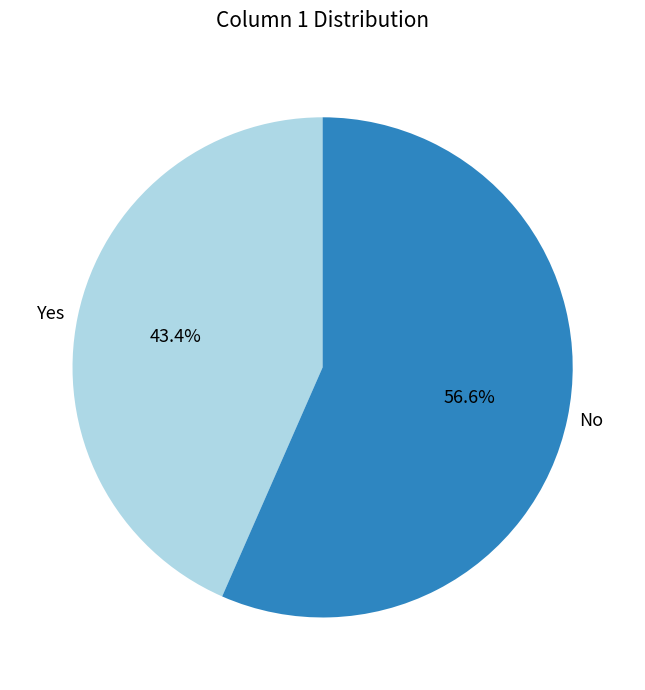

Combined, do Yes and No account for over 50%?

Yes